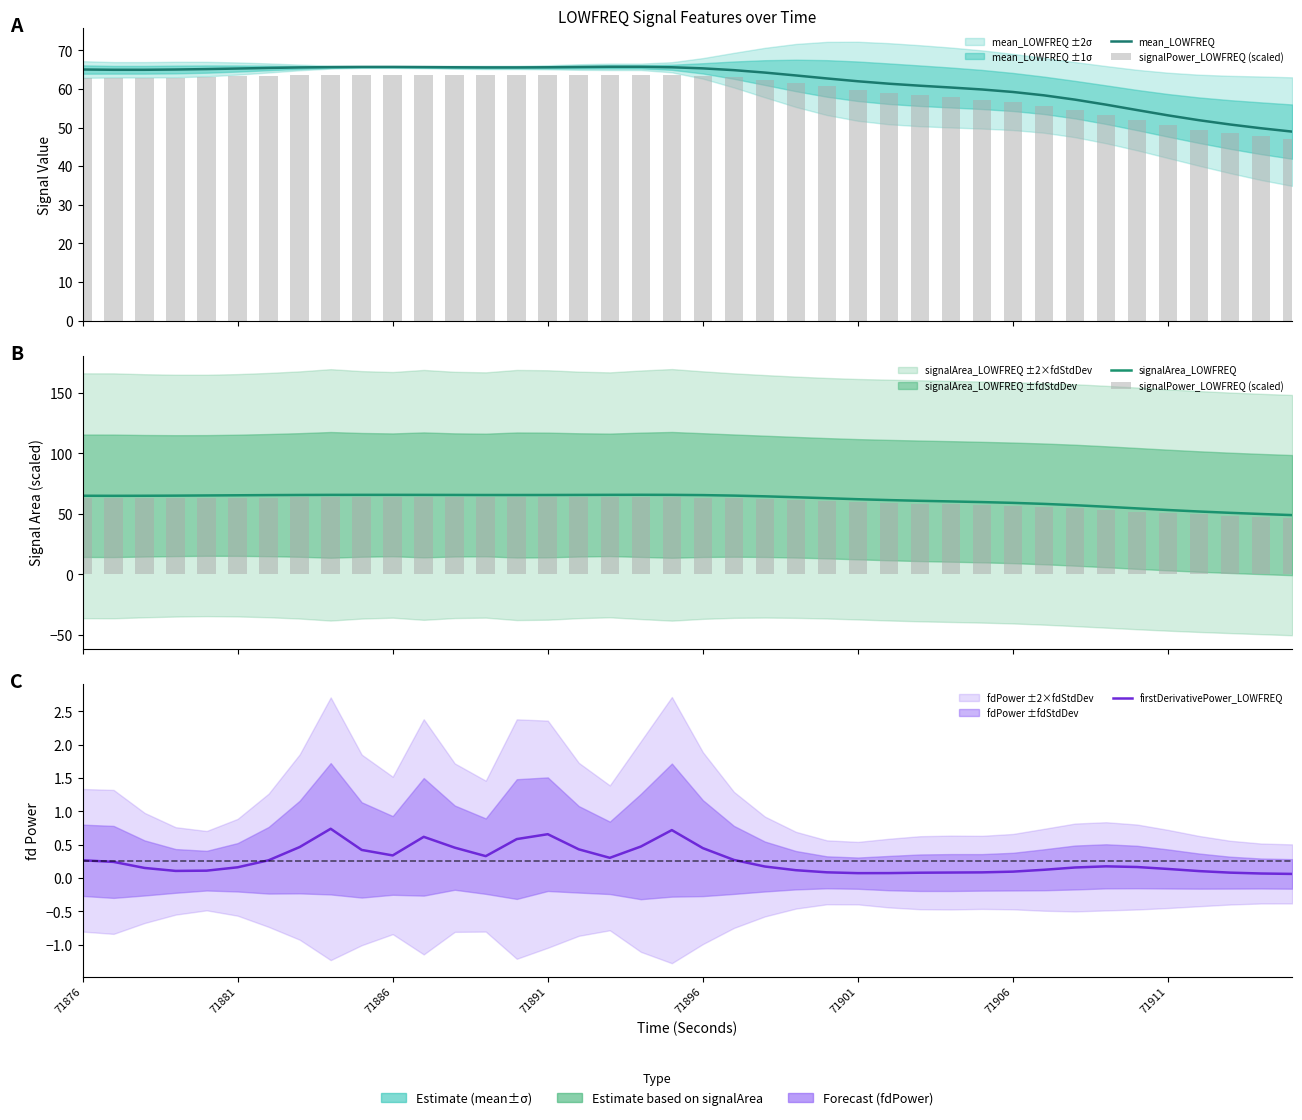

Where does the signalPower_LOWFREQ (scaled) series first go above 62?

71876